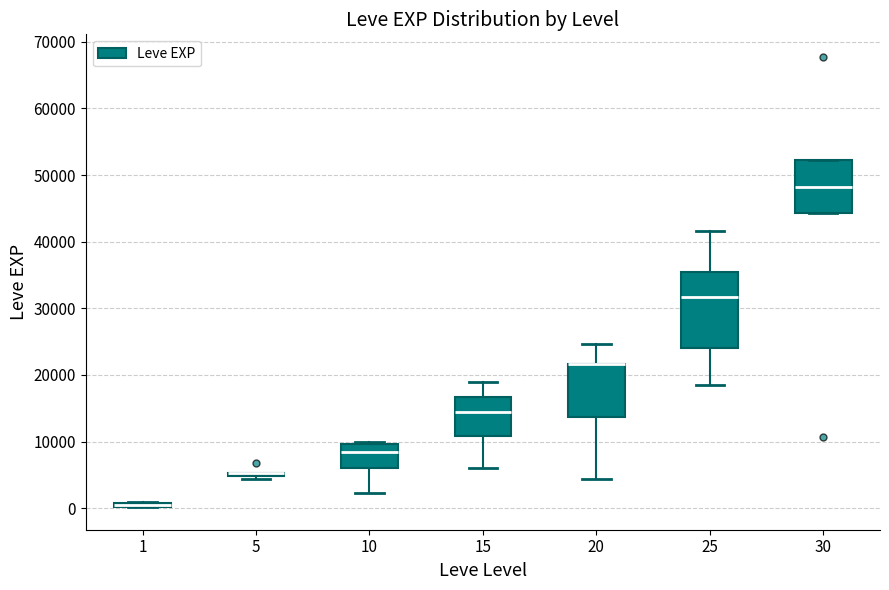

Comparing the boxes themselves (not the whiskers), which one is the tallest?

25